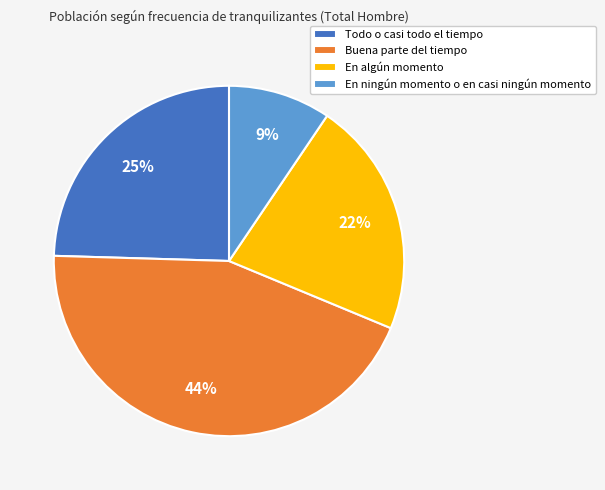

To the nearest percent, what is the combined percentage of En ningún momento o en casi ningún momento and Todo o casi todo el tiempo?

34%